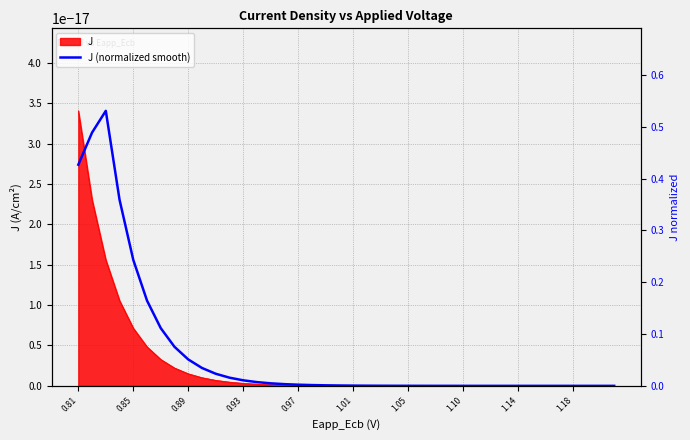

Does the chart have visible grid lines?

Yes